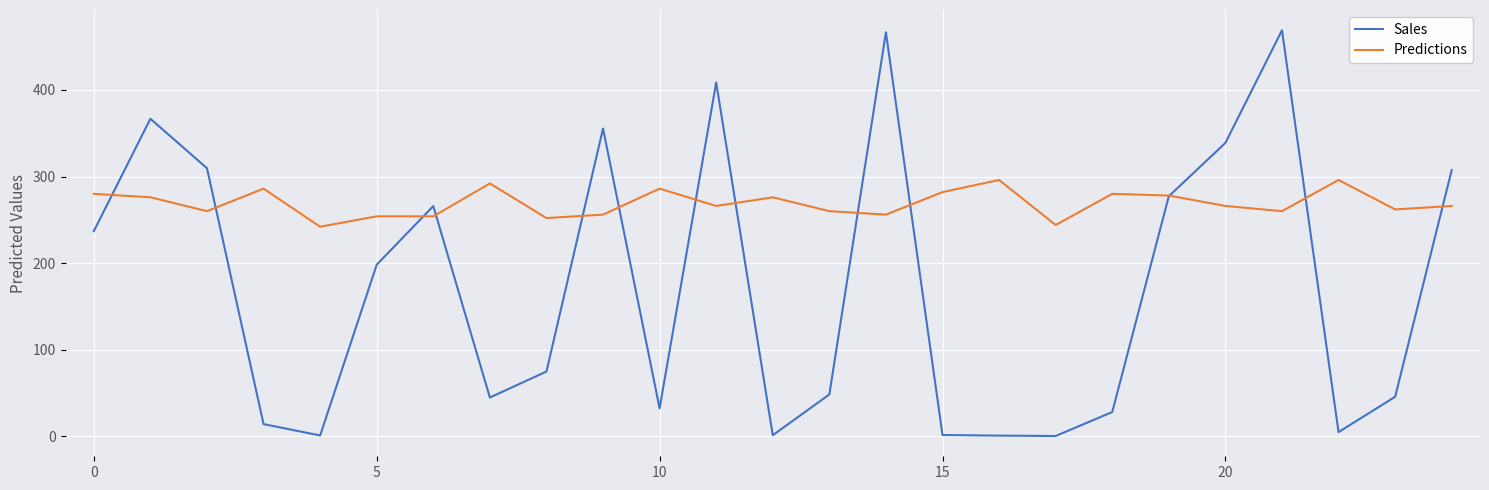

What is the greatest value displayed?

469.0